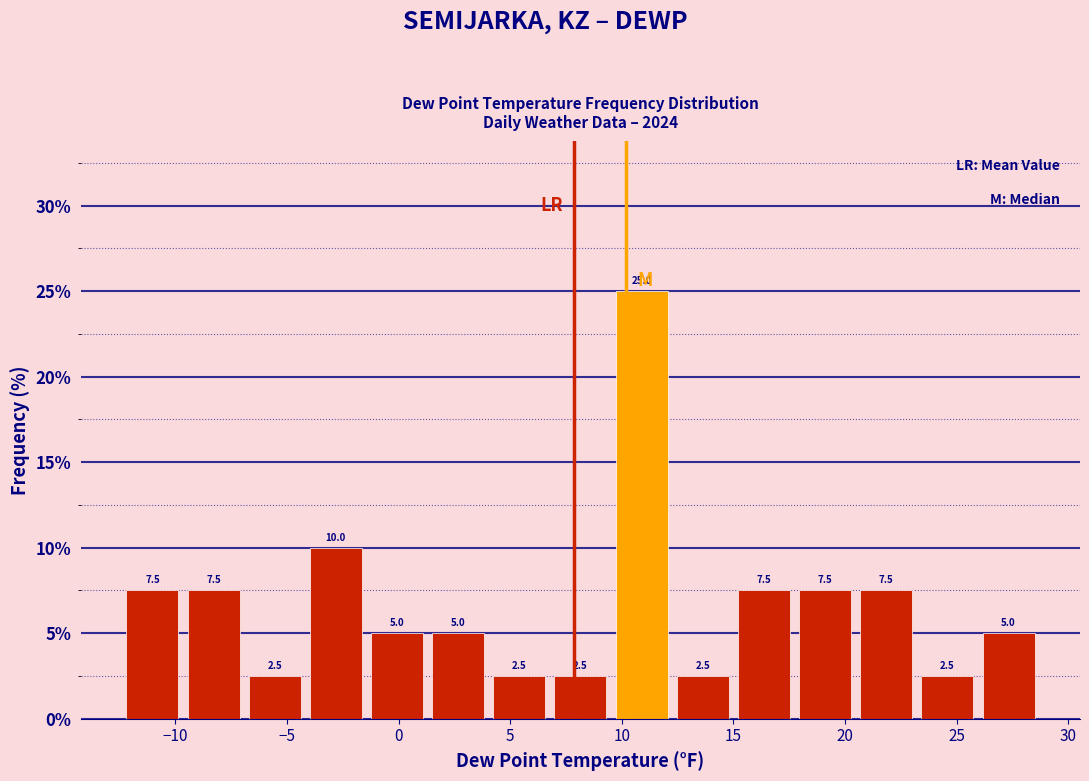

What is the height of the bar covering -7.0 to -4.0 on the x-axis? The bar edges are not printed on the chart, so give them approximately, as read against the axis.

2.5